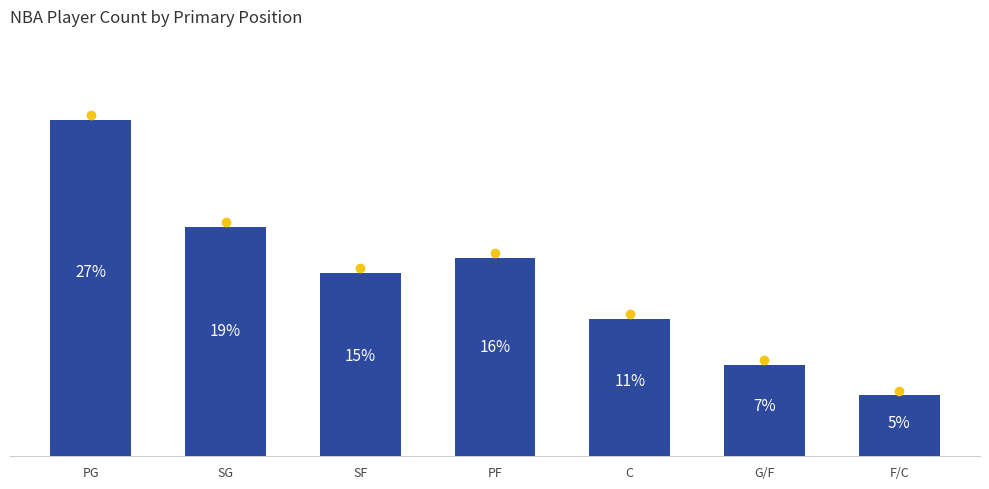

Does the chart contain stacked bars?

No